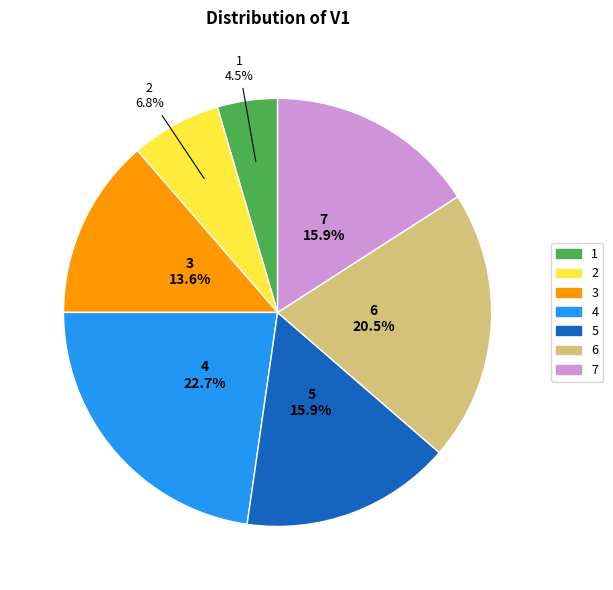

The 4 slice represents 23% of the pie. True or false?

True